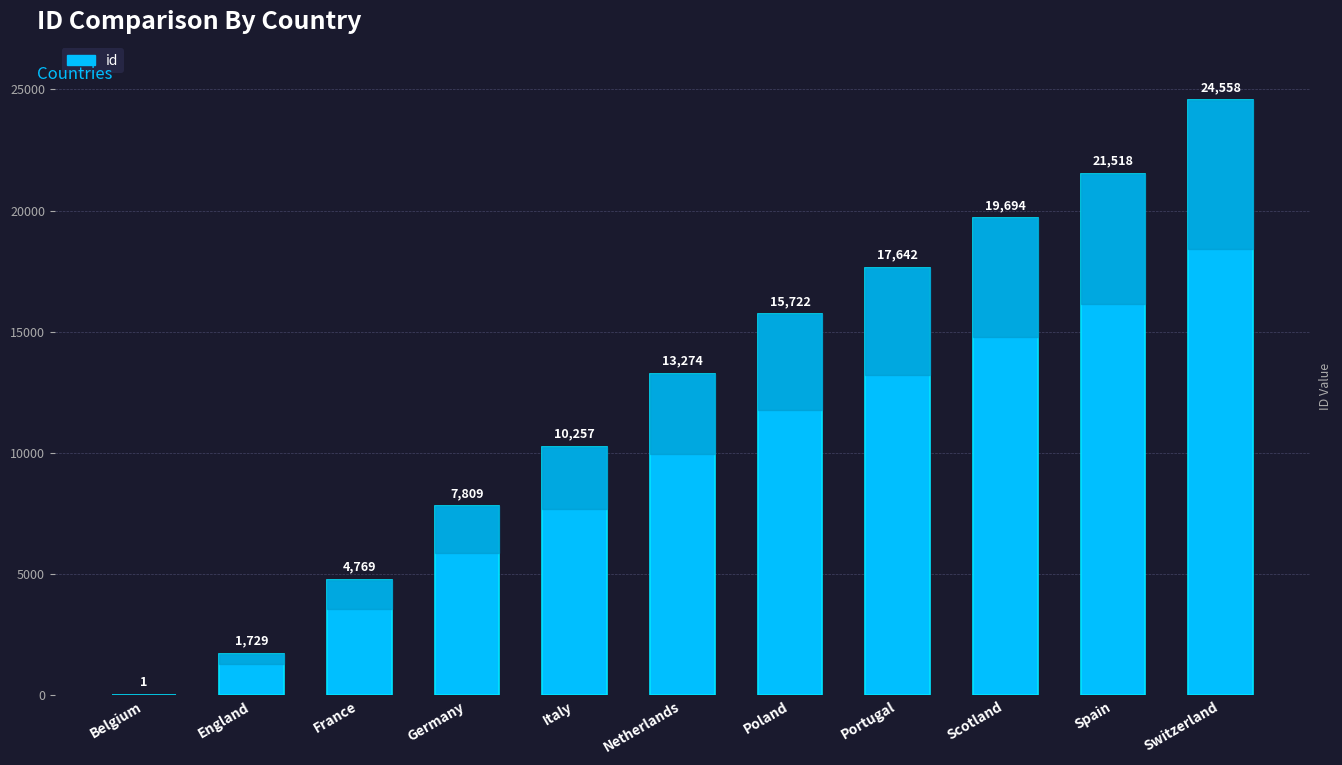

Which label corresponds to the largest value in the chart?

Switzerland